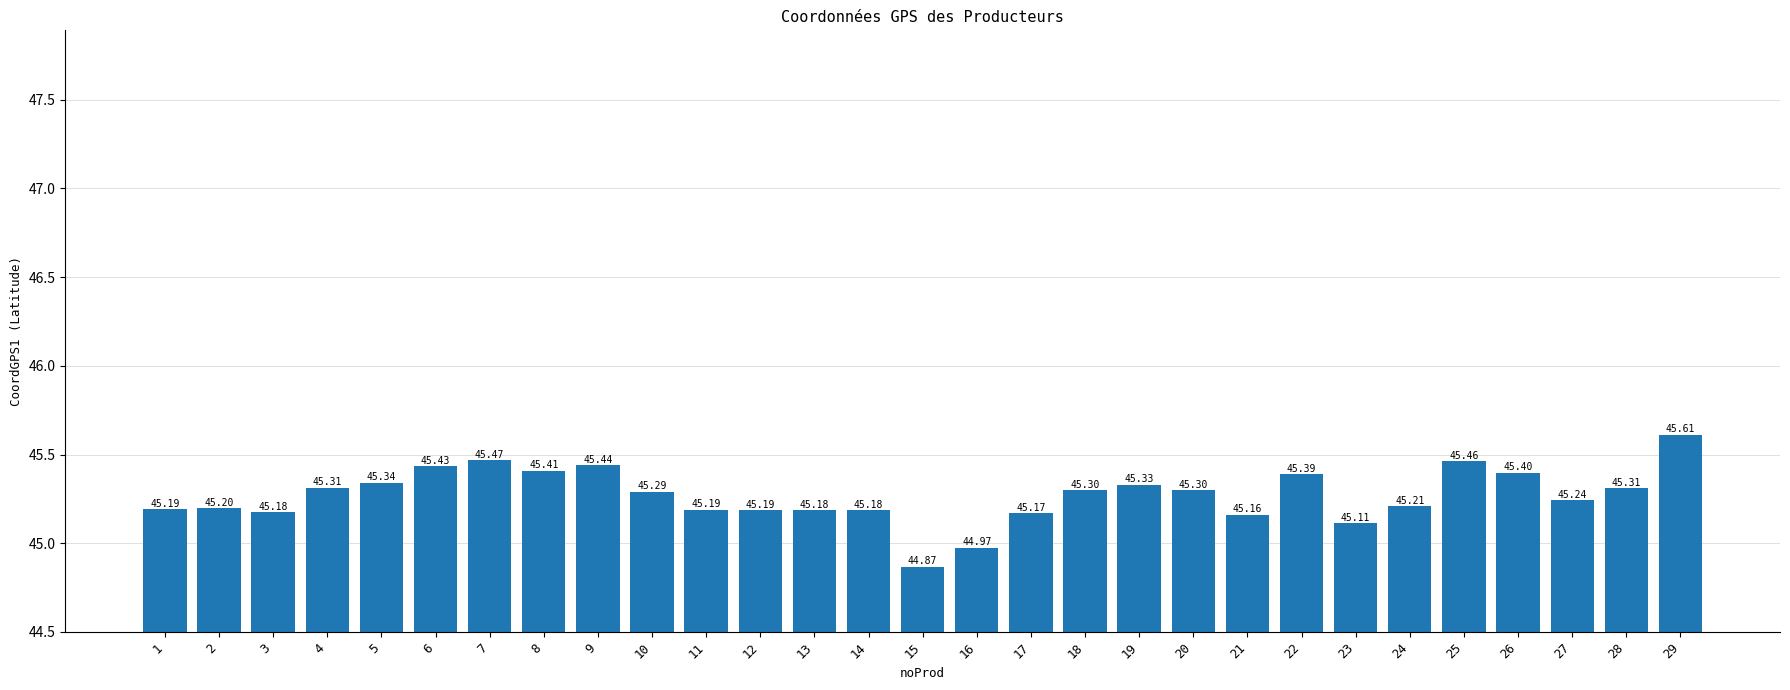

What is the value of the 18th bar from the left?

45.3